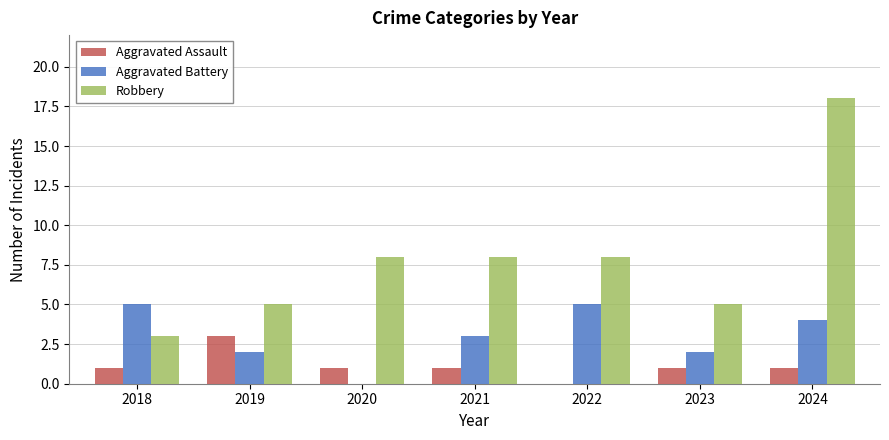

Are the bars horizontal?

No